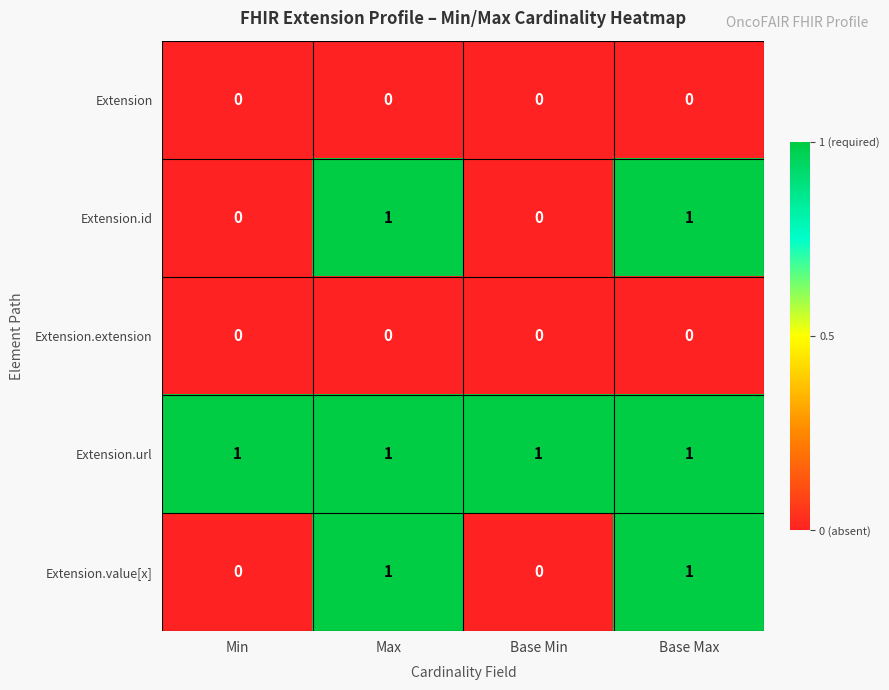

What is the difference between the highest and lowest values at Base Max?

1